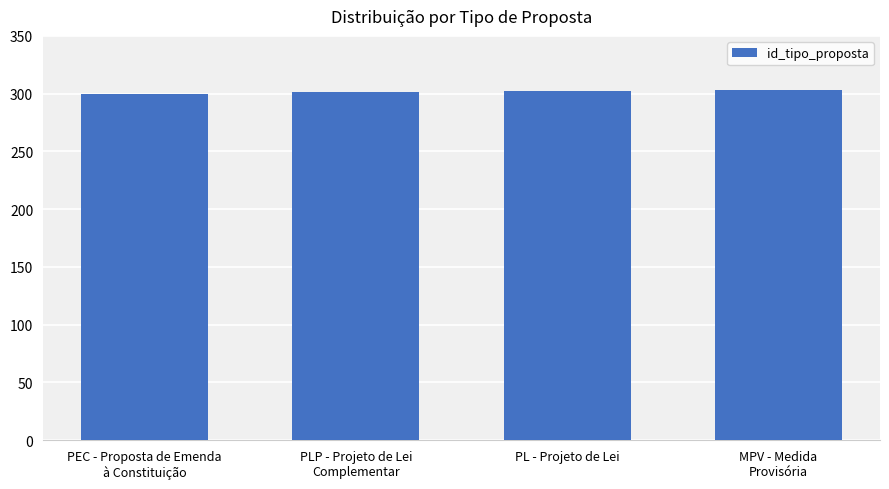

Read the value at PLP - Projeto de Lei
Complementar.

301